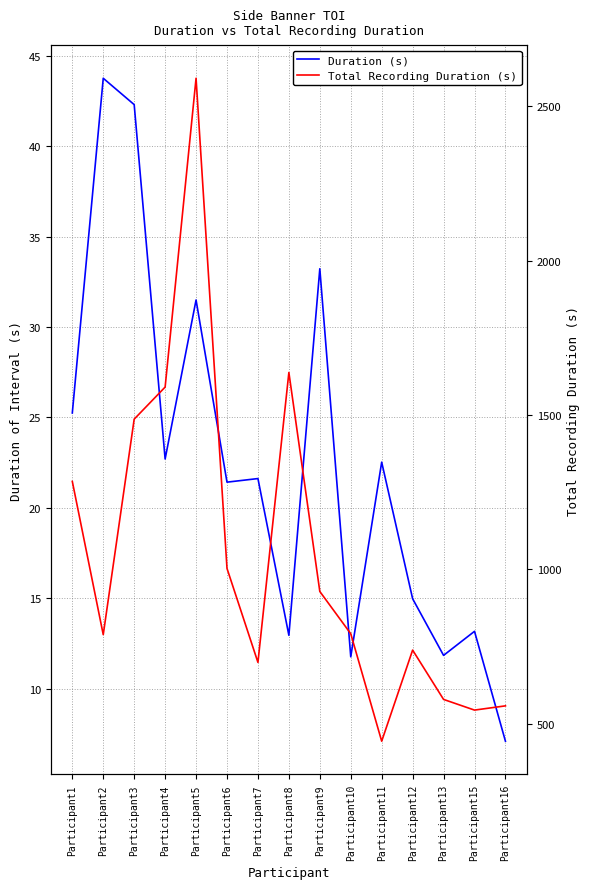

At which category does Duration (s) reach its first local valley?

Participant4